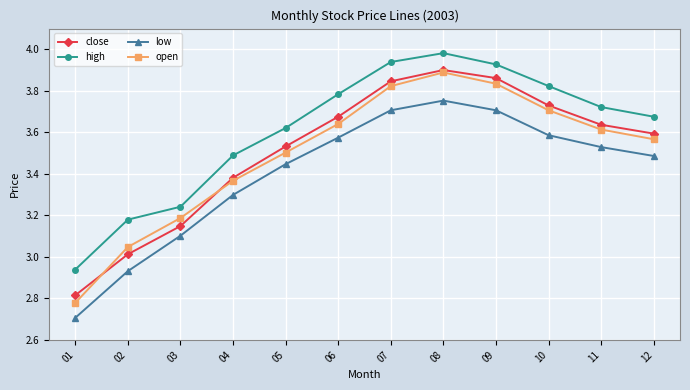

True or false: high and close intersect in this chart.

False